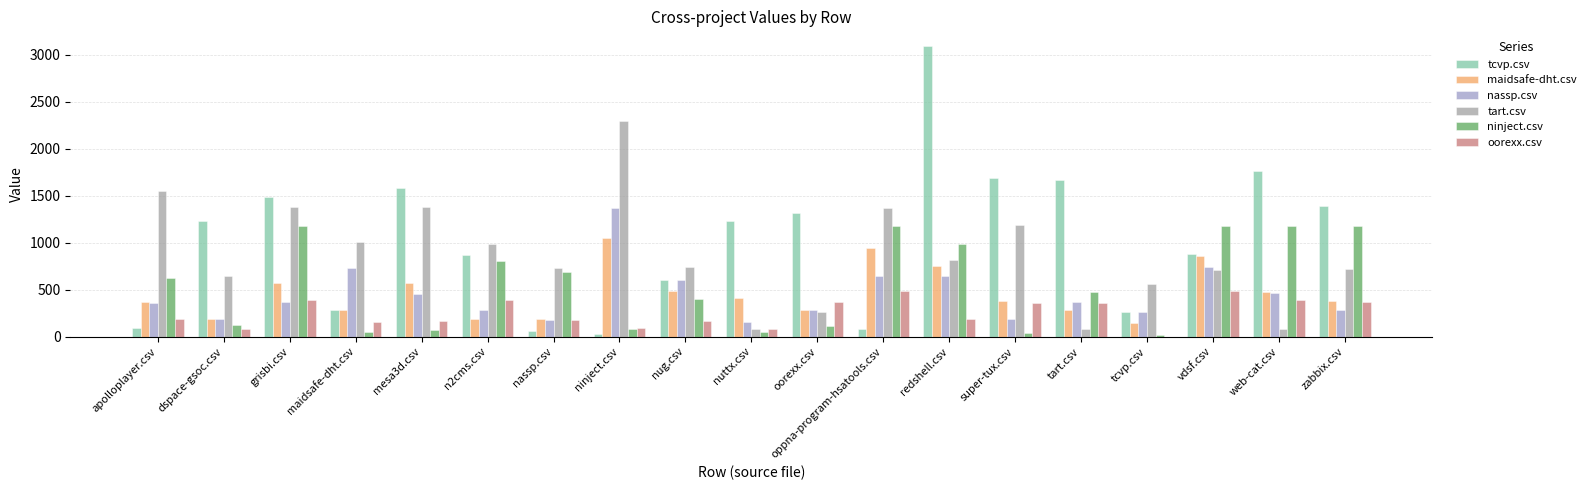

Is the value of tart.csv at dspace-gsoc.csv greater than the value of ninject.csv at maidsafe-dht.csv?

Yes